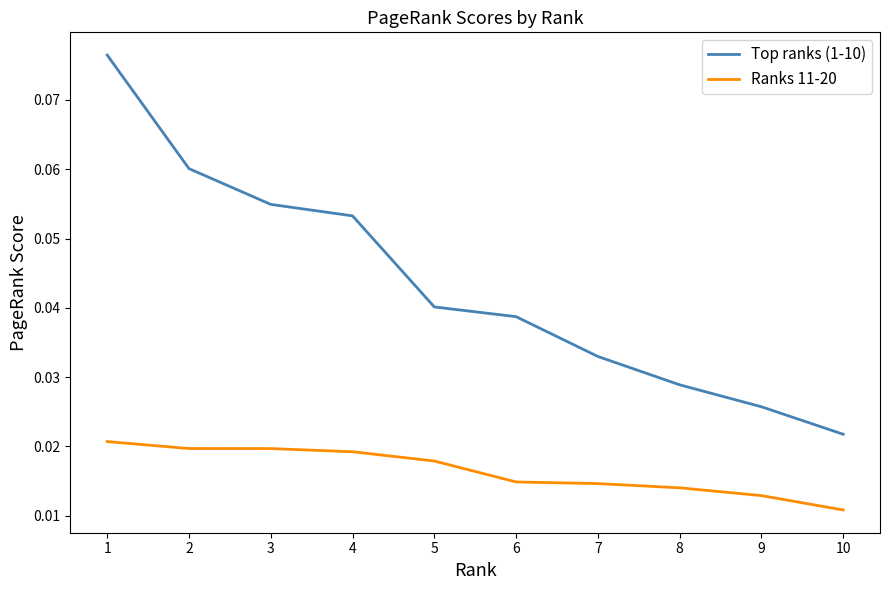

Rank the series by their maximum value, from lowest to highest.

Ranks 11-20, Top ranks (1-10)